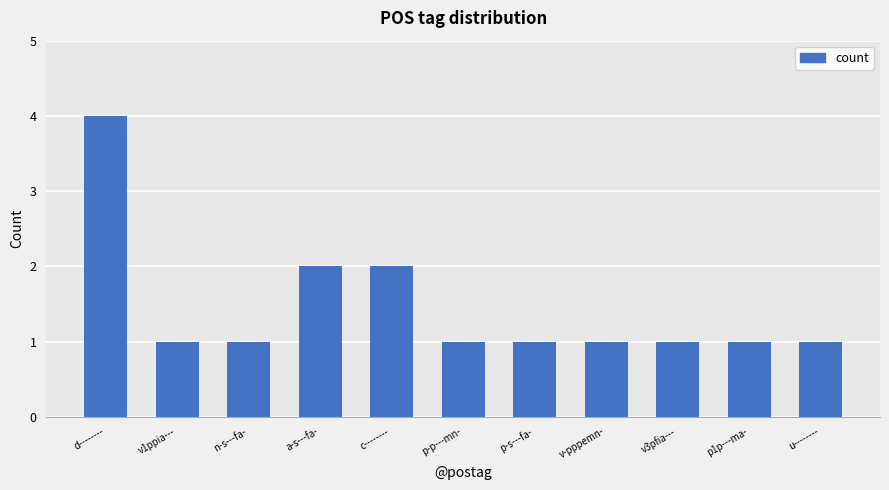

Approximately how many times larger is the value at v1ppia--- compared to p1p---ma-?

1.0